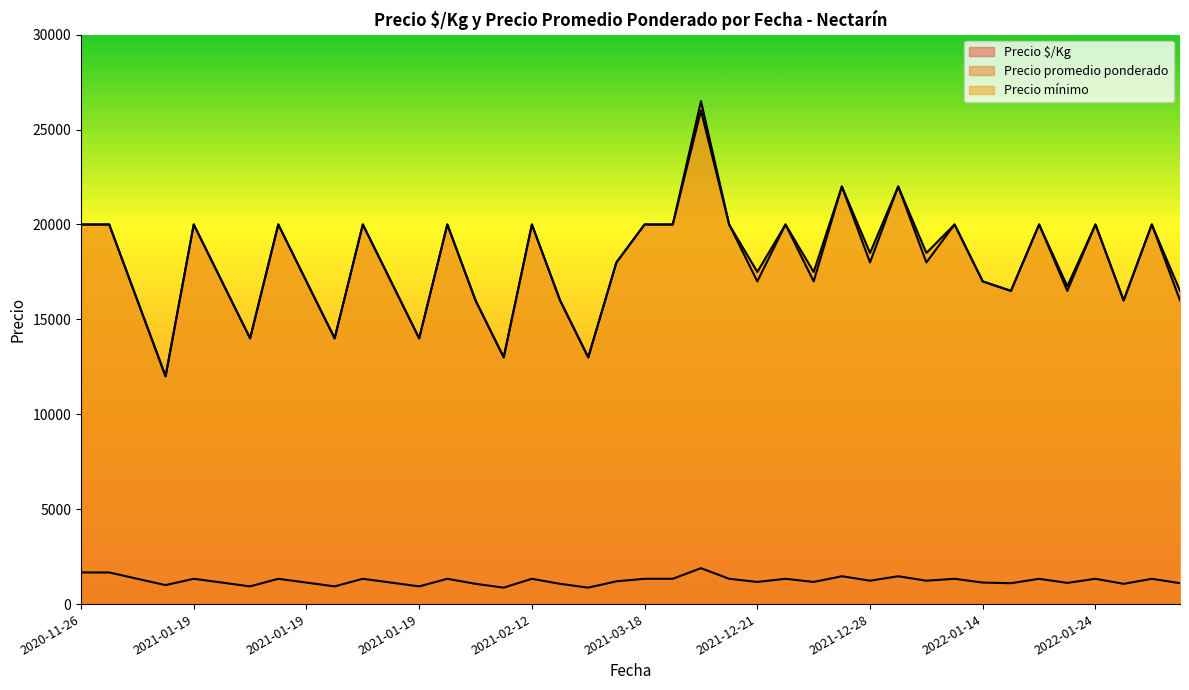

Which category has the lowest value across all series?

2021-02-12